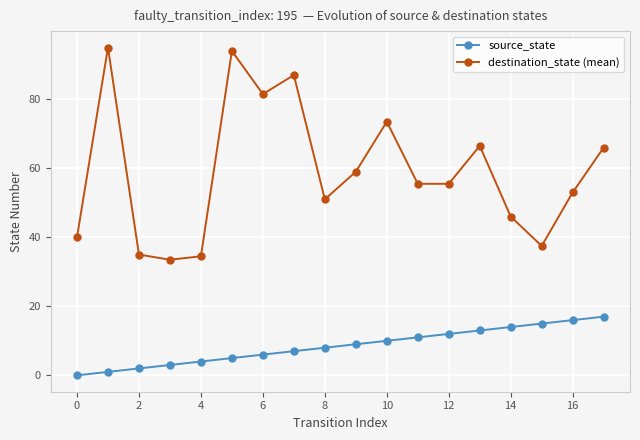

At how many categories does at least one series exceed 30?

18